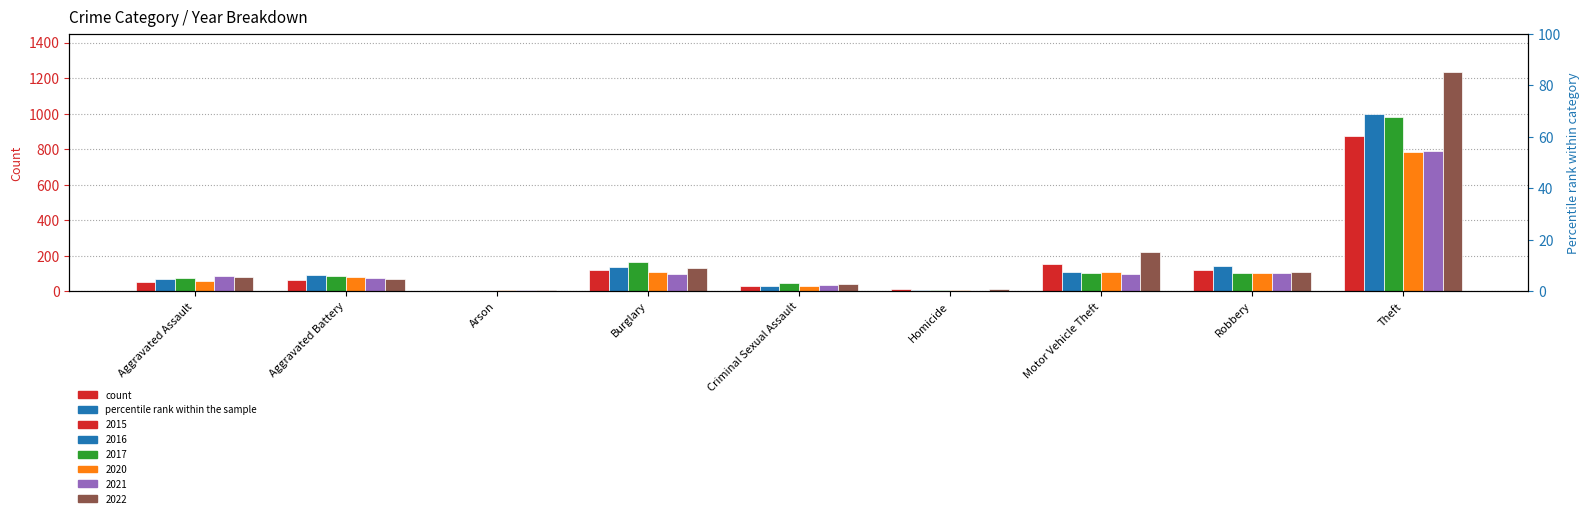

Where is 2016 nearest to the value 500?

Robbery